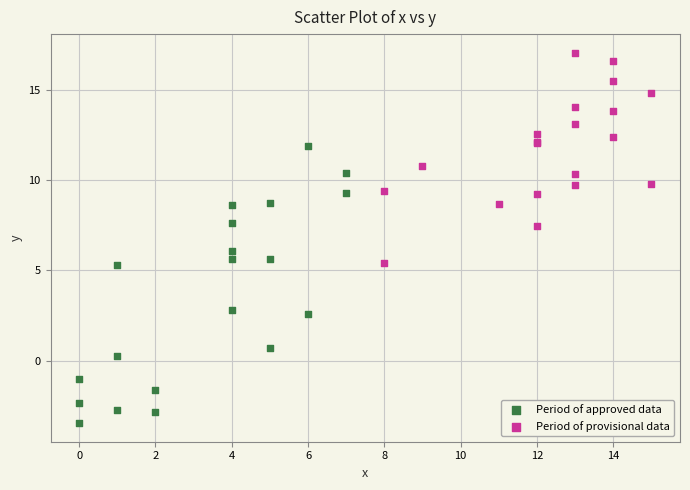

Which series contains the highest Y value?

Period of provisional data